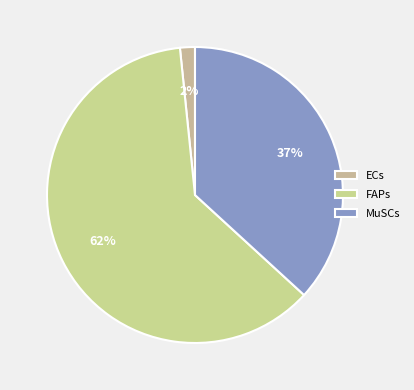

True or false: FAPs accounts for 72% of the total.

False